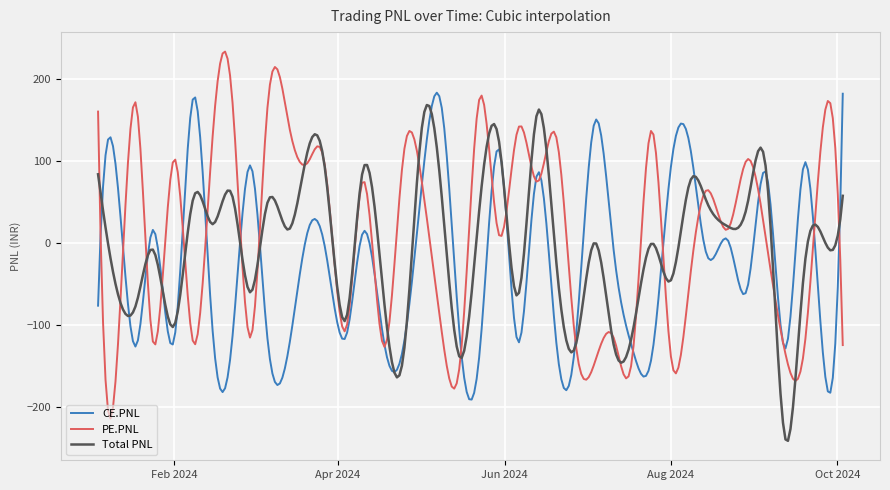

What is the highest value of the PE.PNL series?

233.5